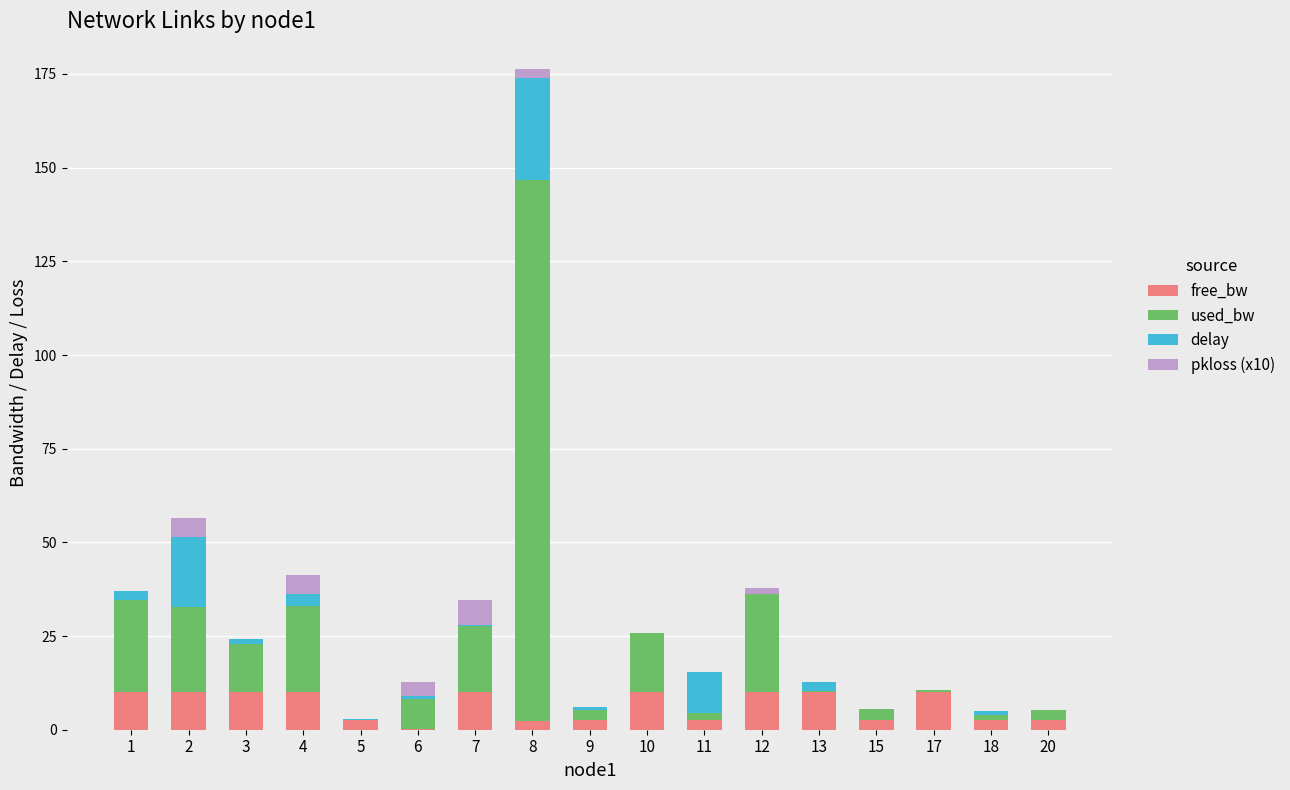

How many data points does each series have?

17